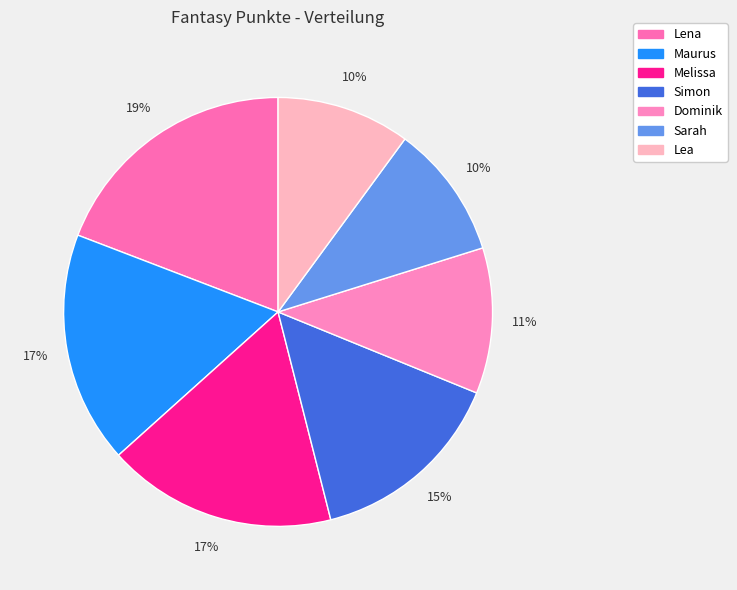

Which slice is the smallest?

Lea